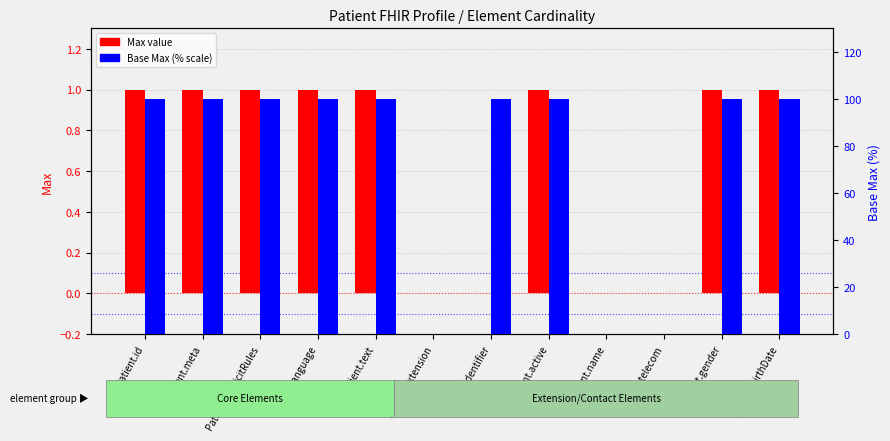

Which series has the largest total across all categories?

Base Max (% scale)